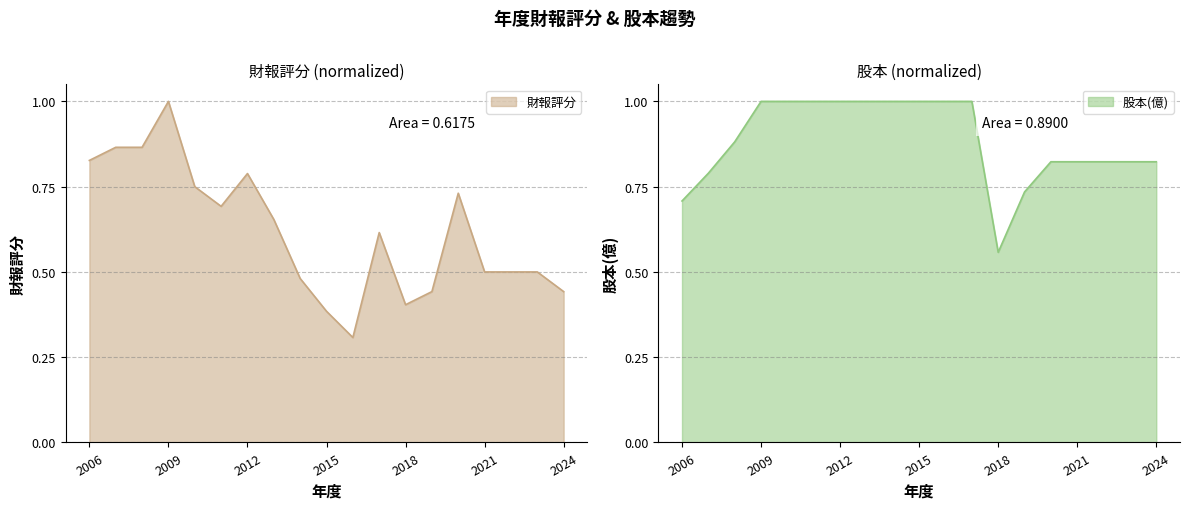

What is the total value across all series at 2009?

2.0